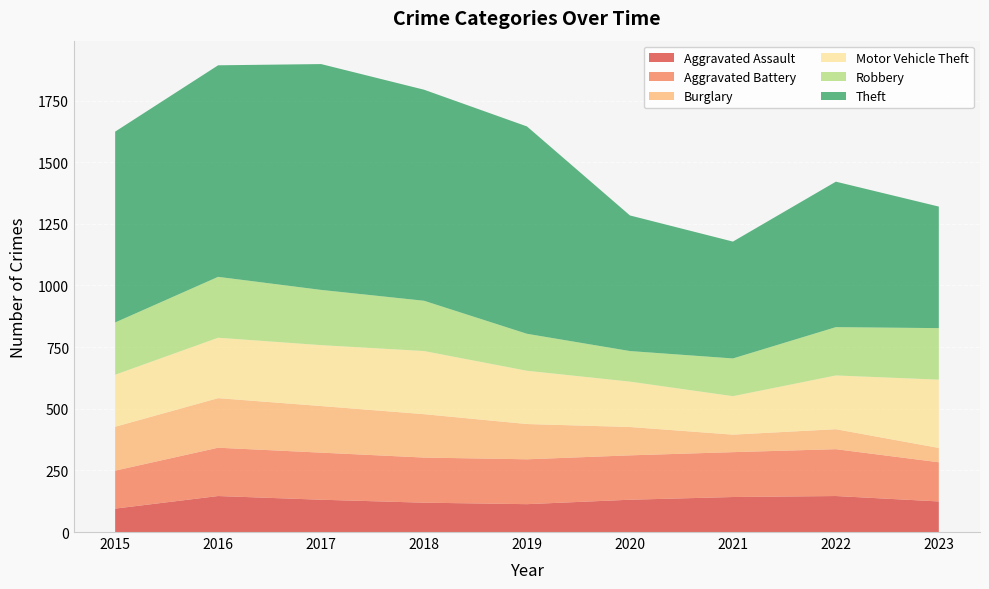

Reading left to right, what are all the values shown in this chart?

Aggravated Assault: 95	146	131	119	113	131	142	146	124
Aggravated Battery: 154	196	191	183	182	180	182	190	159
Burglary: 178	201	189	176	143	115	71	81	58
Motor Vehicle Theft: 211	245	247	256	216	184	156	218	277
Robbery: 212	247	224	204	150	124	153	196	209
Theft: 774	858	916	856	841	550	474	590	493